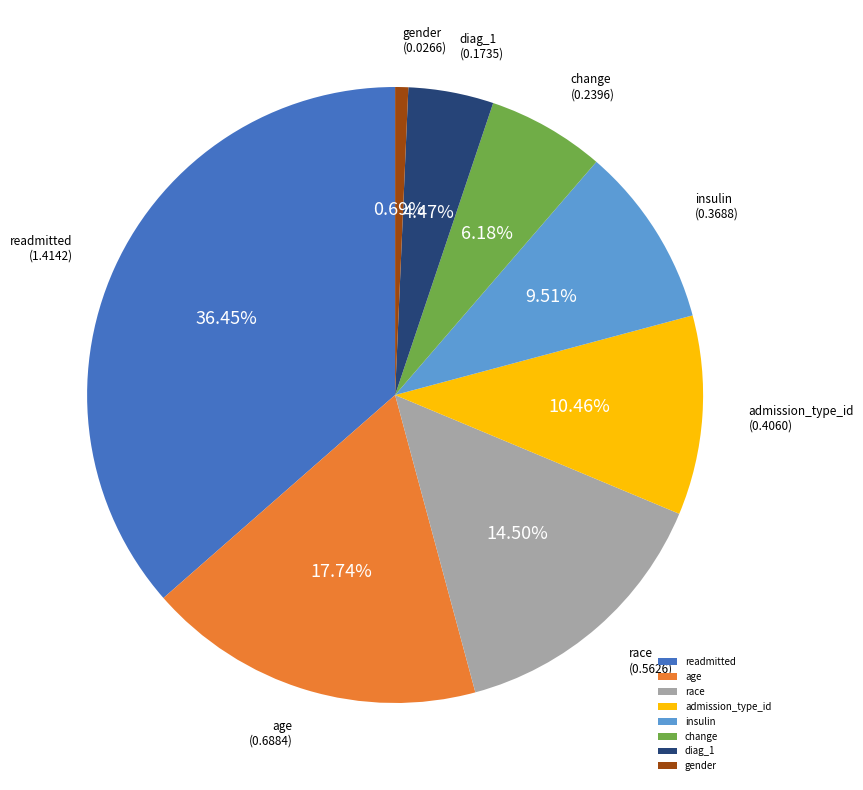

Does insulin represent more than half of the total?

No